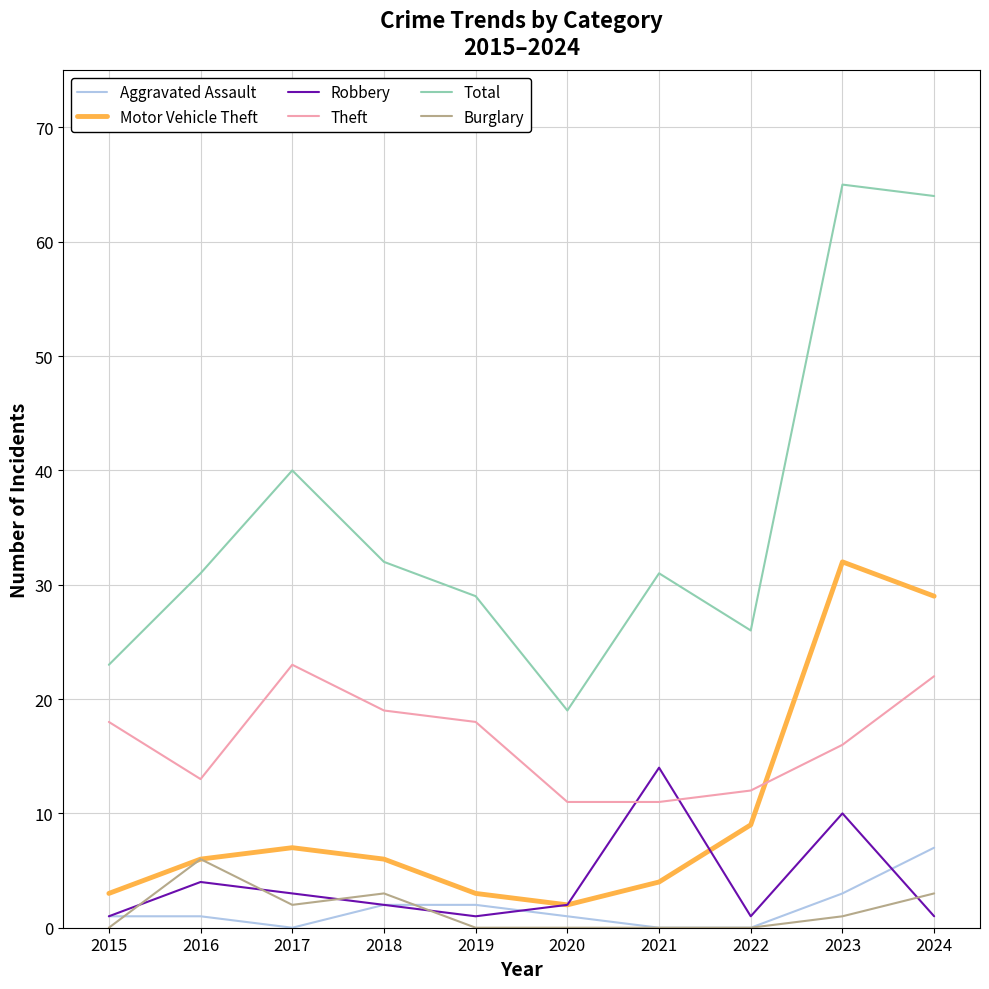

Rank the series at 2017 from highest to lowest value.

Total, Theft, Motor Vehicle Theft, Robbery, Burglary, Aggravated Assault